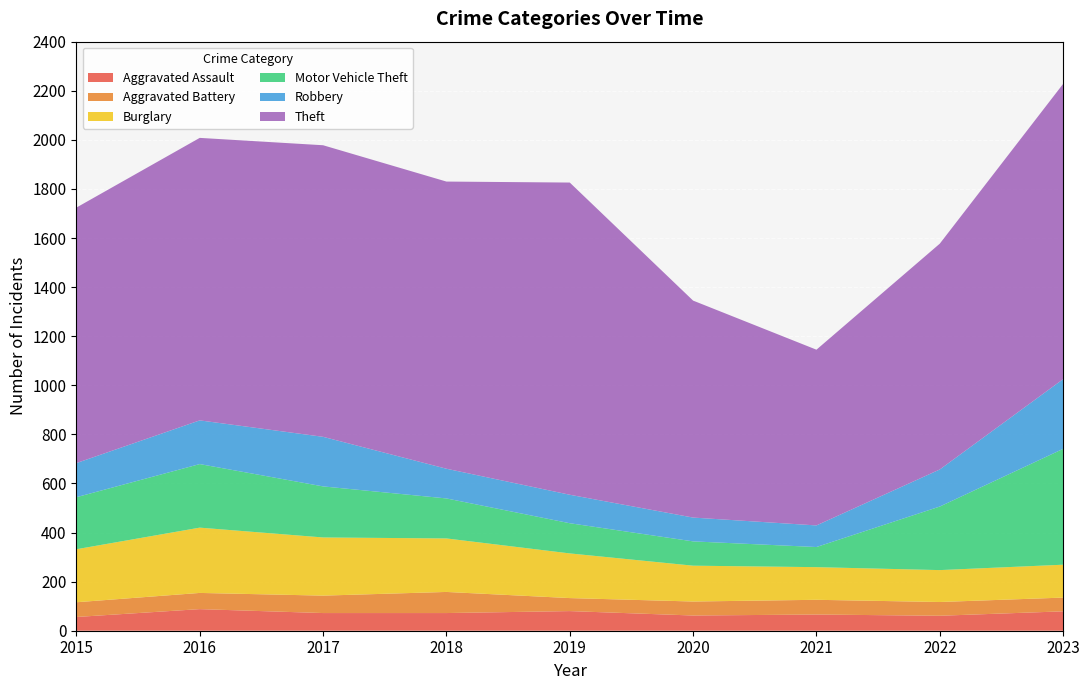

Reading left to right, extract all data points from this chart.

Aggravated Assault: 2015=56	2016=88	2017=72	2018=72	2019=80	2020=62	2021=66	2022=61	2023=79
Aggravated Battery: 2015=60	2016=66	2017=71	2018=86	2019=53	2020=57	2021=60	2022=56	2023=56
Burglary: 2015=216	2016=266	2017=237	2018=218	2019=182	2020=146	2021=133	2022=130	2023=134
Motor Vehicle Theft: 2015=212	2016=259	2017=208	2018=163	2019=123	2020=99	2021=82	2022=259	2023=472
Robbery: 2015=139	2016=178	2017=202	2018=121	2019=116	2020=97	2021=88	2022=151	2023=284
Theft: 2015=1041	2016=1151	2017=1188	2018=1170	2019=1272	2020=884	2021=716	2022=920	2023=1203